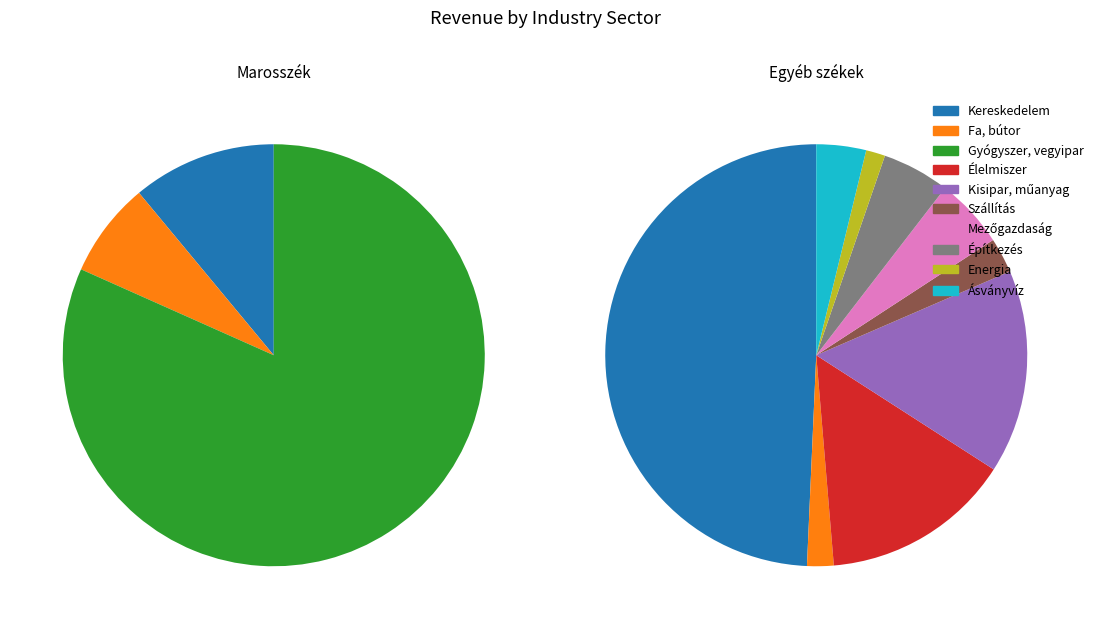

Is Kereskedelem the majority of the pie?

No